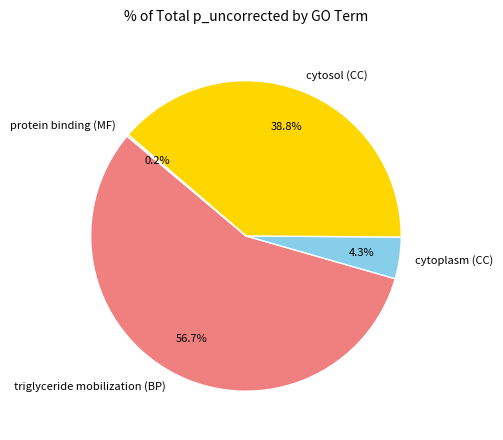

Which category has the biggest portion of the pie?

triglyceride mobilization (BP)